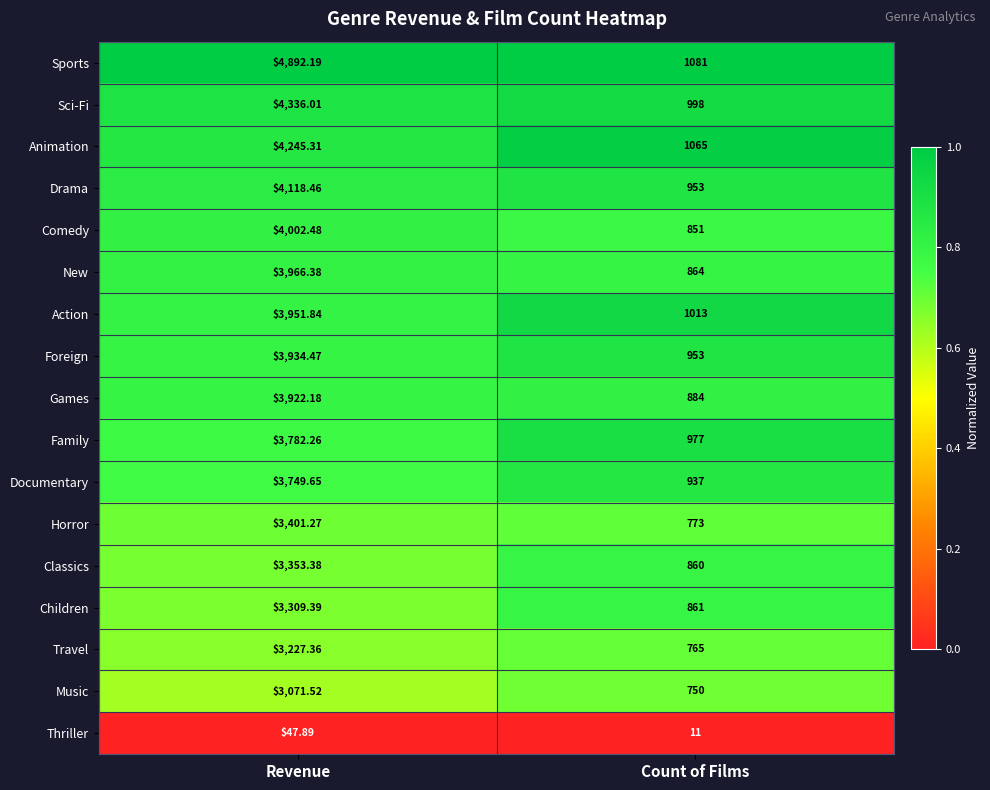

At which label does Sci-Fi reach its minimum?

Count of Films